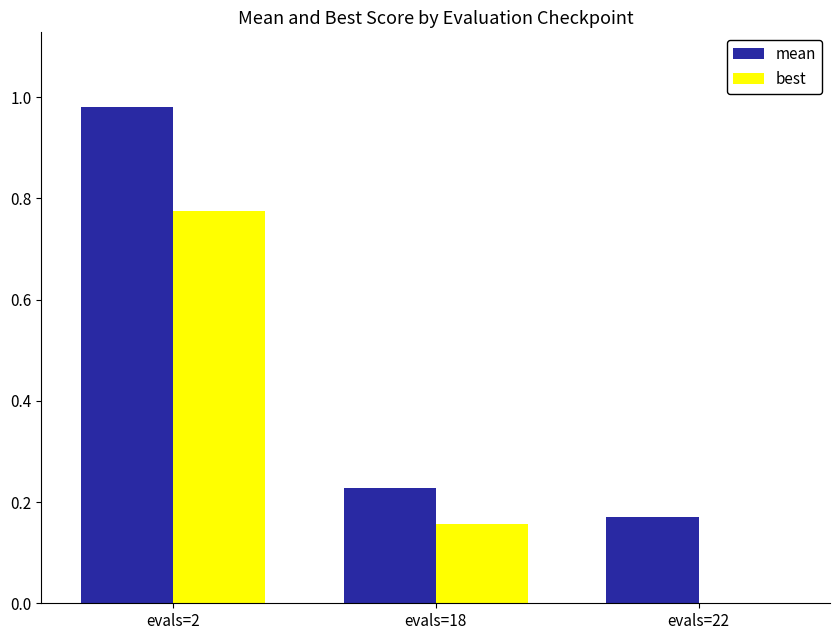

The best series shows 0.3 at evals=18. True or false?

False